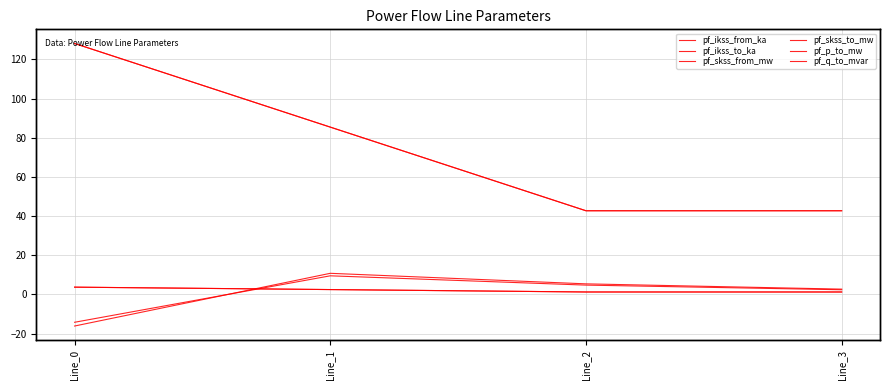

Which category has the highest value in the pf_skss_from_mw series?

Line_0